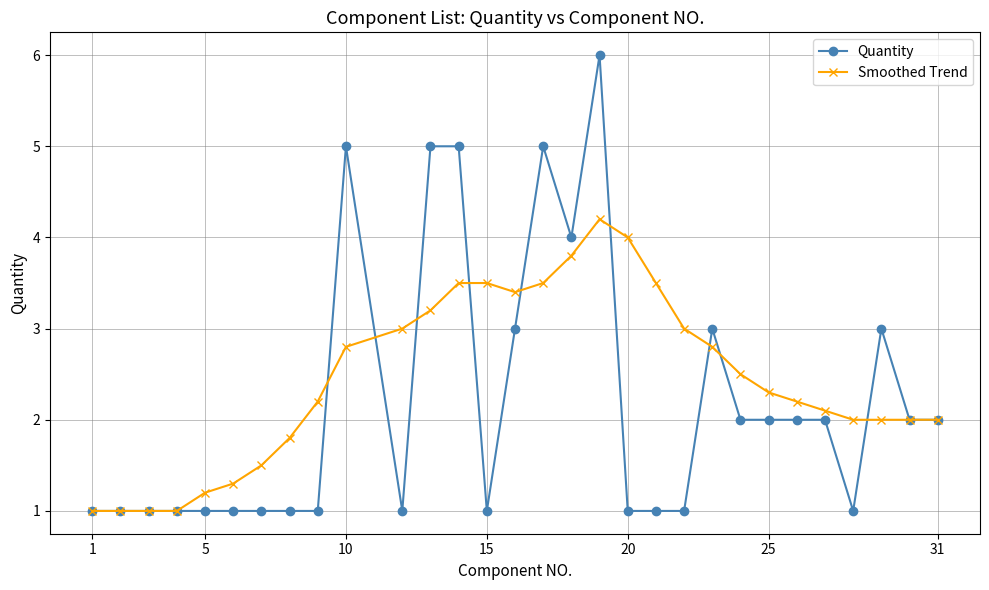

Does the chart display data point markers on the line(s)?

Yes